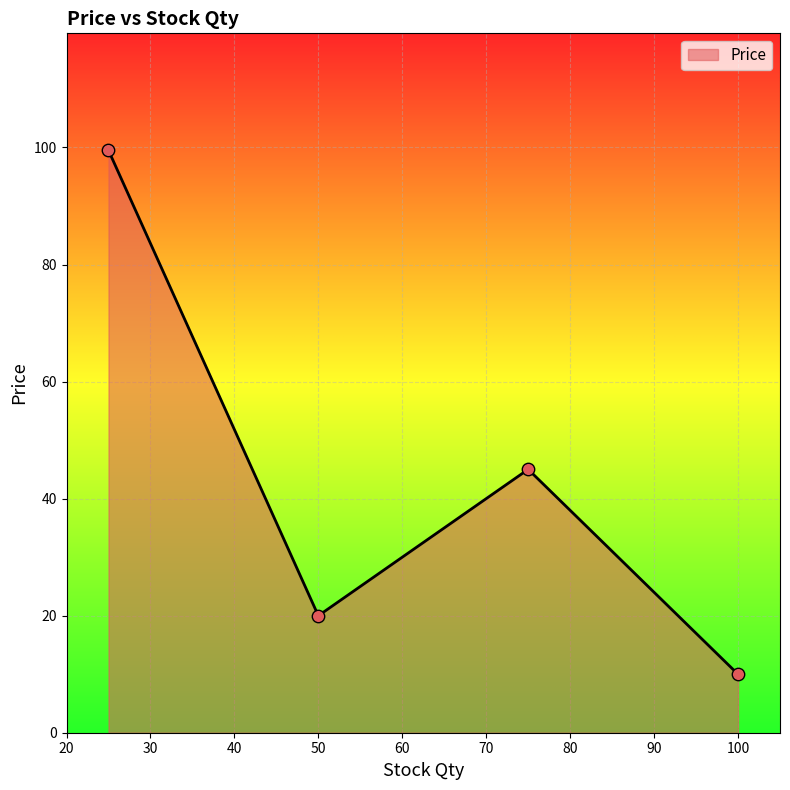

What is the difference between the maximum and minimum values?

89.5